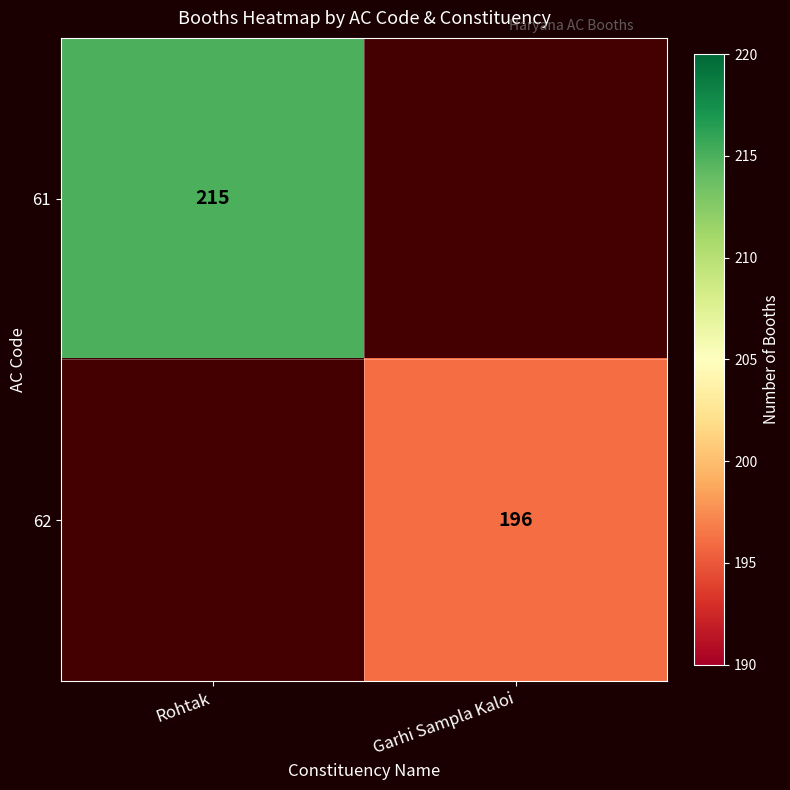

At how many categories does at least one series exceed 212?

1